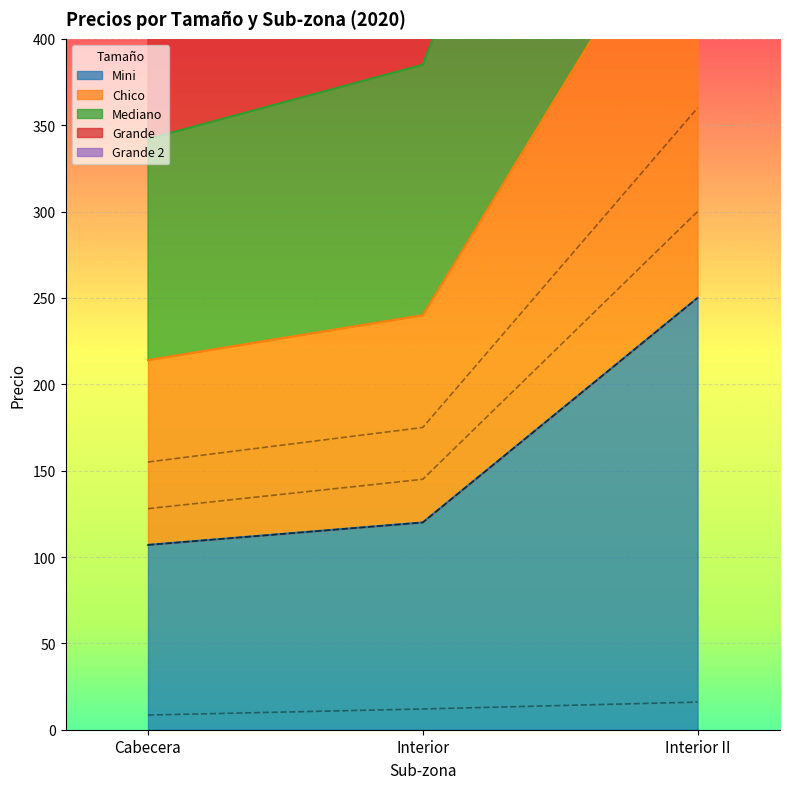

Is the value of Grande at Interior greater than the value of Mediano at Interior?

Yes